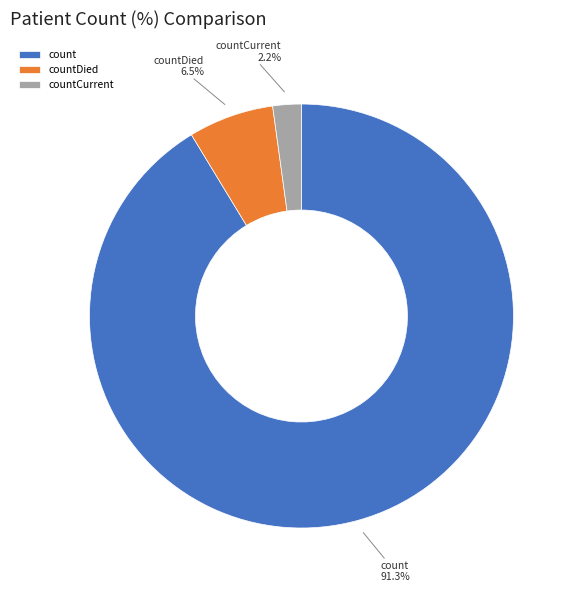

Which category has the smallest portion of the pie?

countCurrent